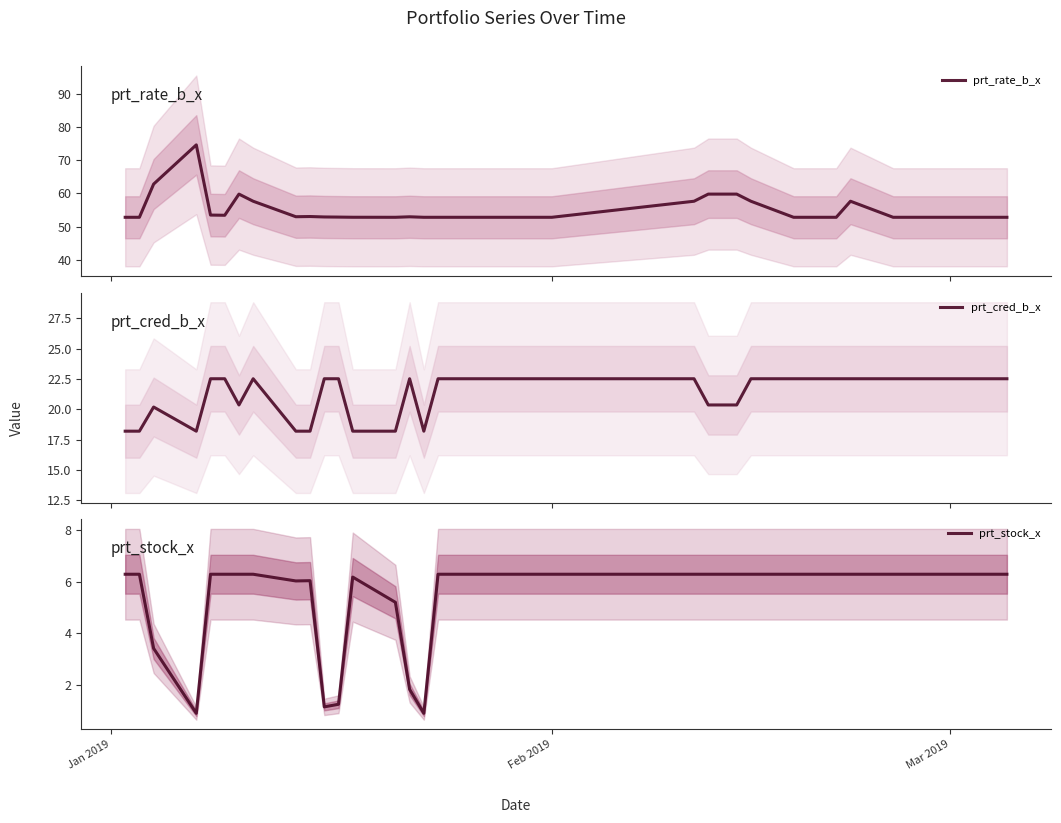

What is the minimum value for prt_rate_b_x?

52.8